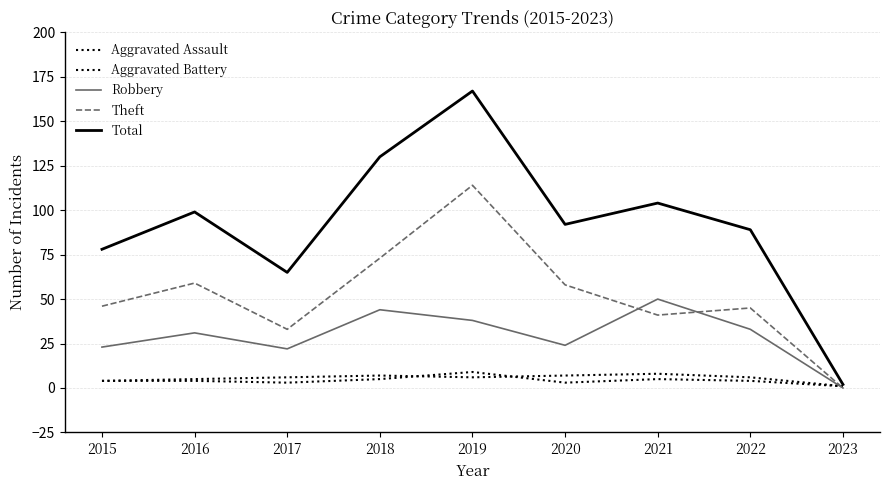

Between 2016 and 2023, which is larger?

2016